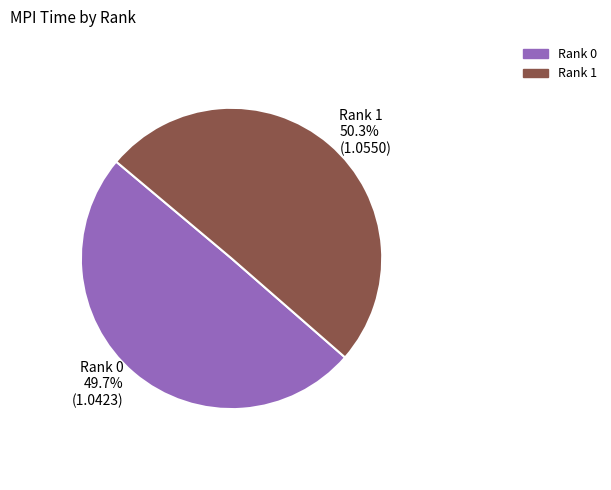

What is the ratio of the value at Rank 0 to the value at Rank 1?

1.0